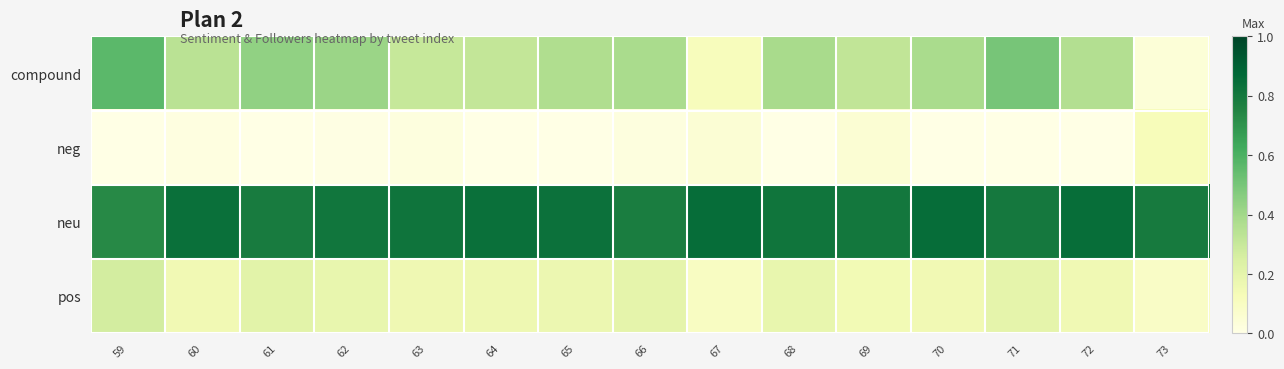

At how many categories does at least one series exceed 0?

15